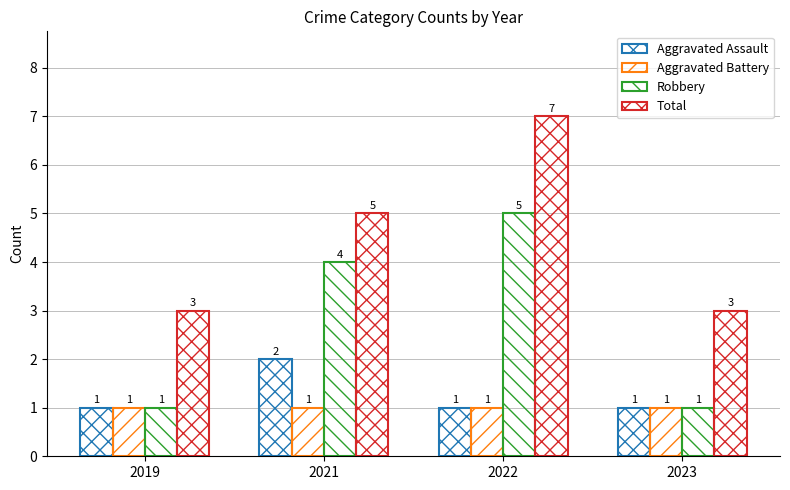

What is the maximum value for Total?

7